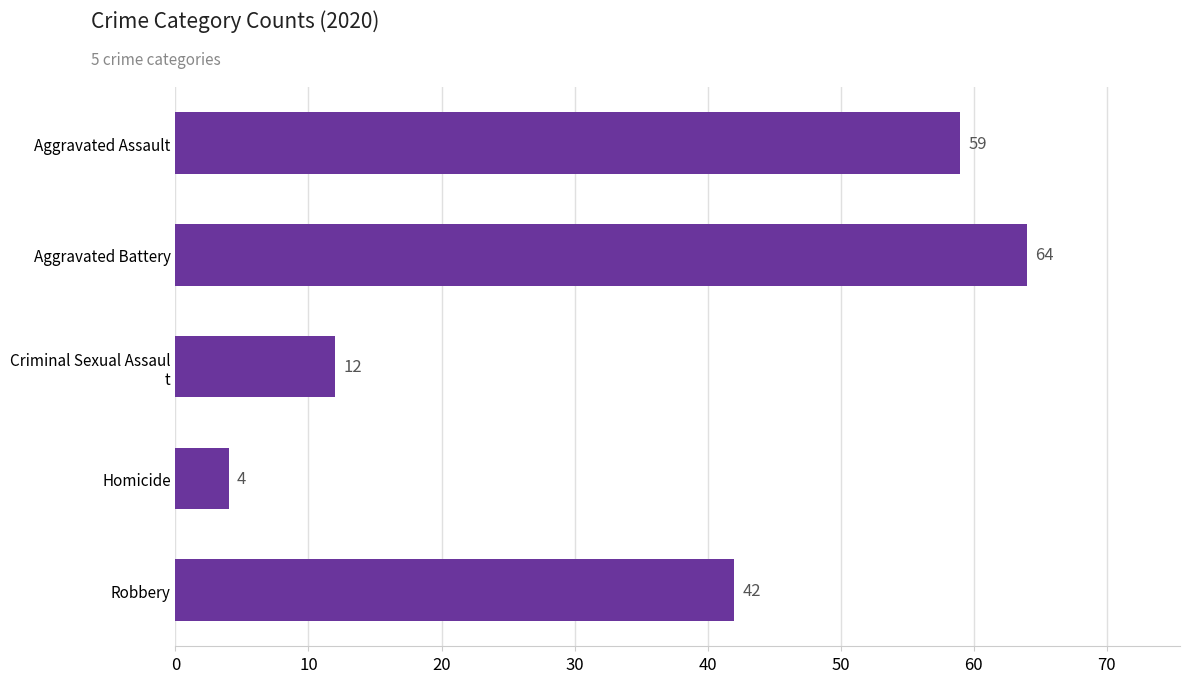

Between Aggravated Battery and Homicide, which is larger?

Aggravated Battery